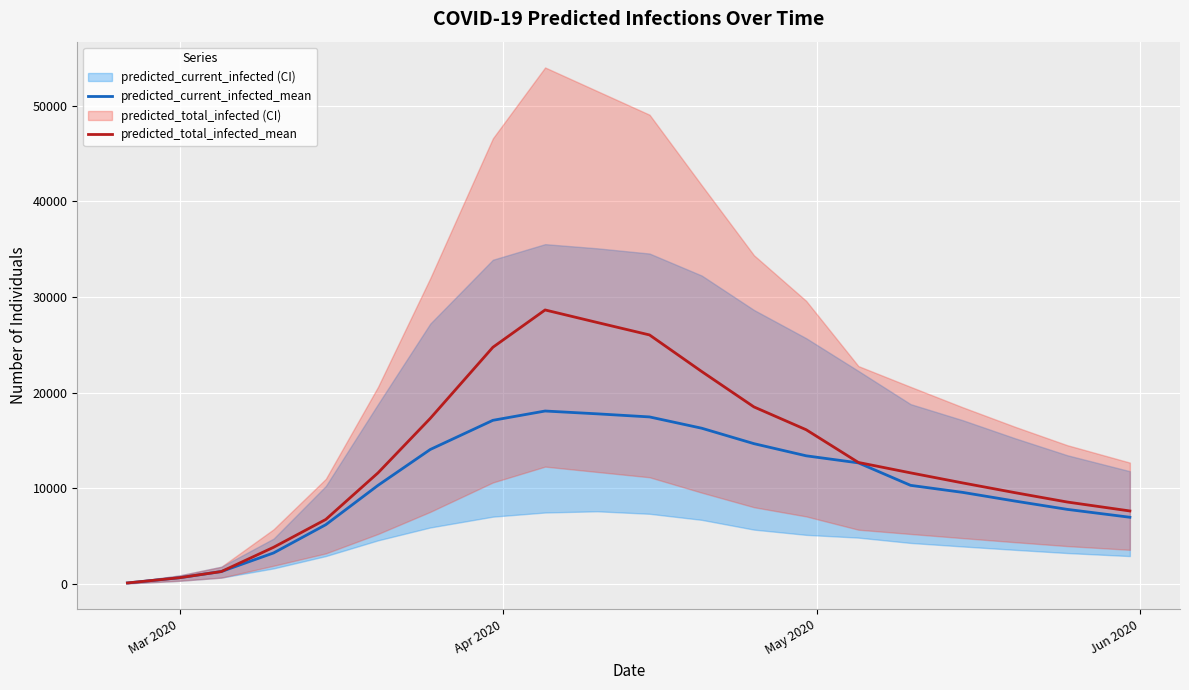

Is the value of predicted_total_infected_mean at 5 greater than the value of predicted_current_infected_mean at 19?

Yes